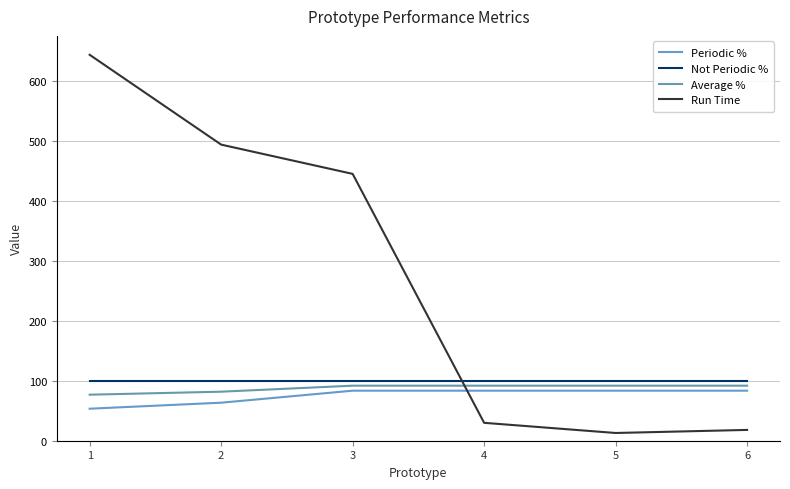

Which series has the largest total across all categories?

Run Time